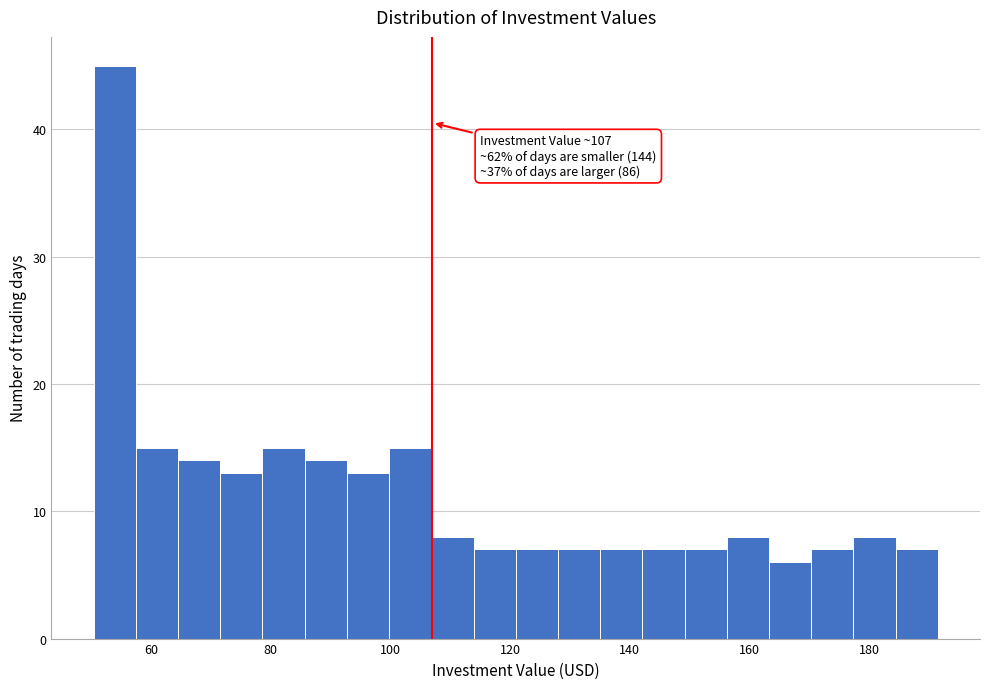

Around what value on the x-axis is the tallest bar? Give the approximate position of its centre, as read against the axis.

54